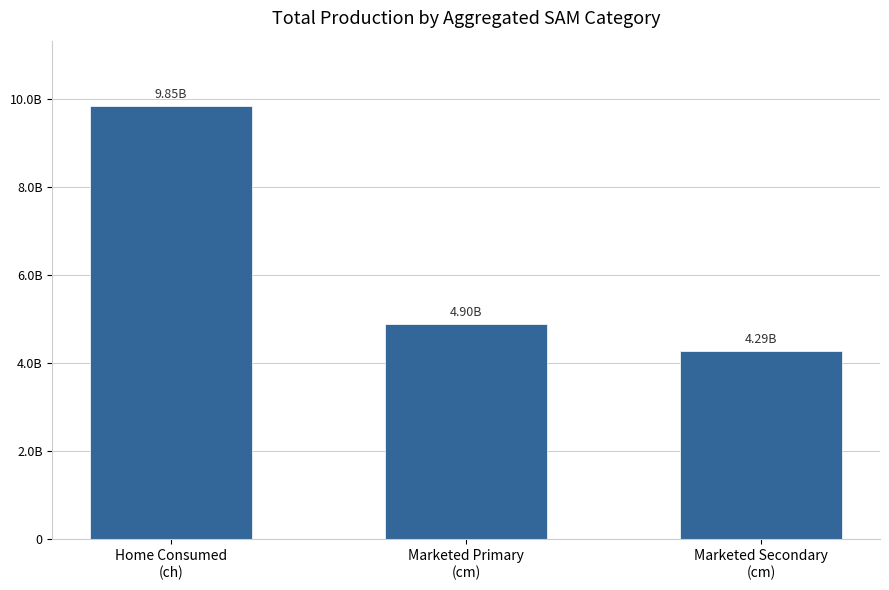

Reading right to left, list all the values displayed in this chart.

Marketed Secondary
(cm)=4288729304.3	Marketed Primary
(cm)=4902665609.4	Home Consumed
(ch)=9851263448.8